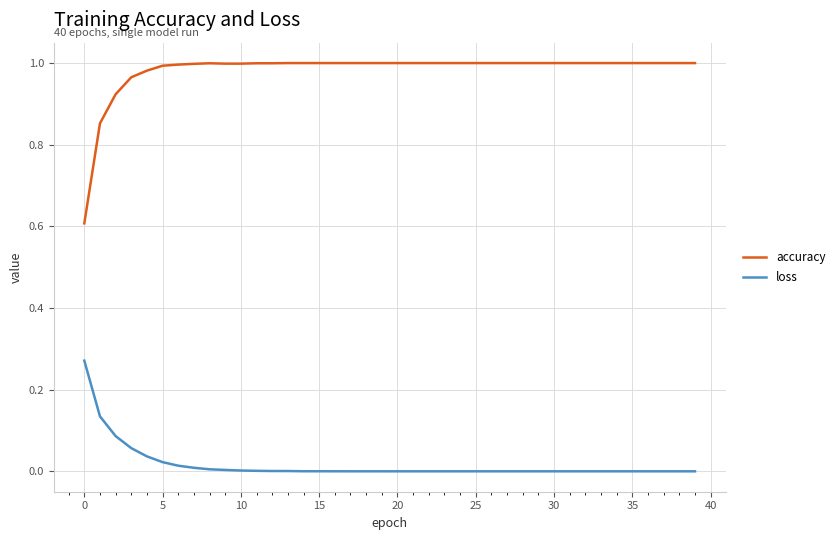

Which series has the largest total across all categories?

accuracy